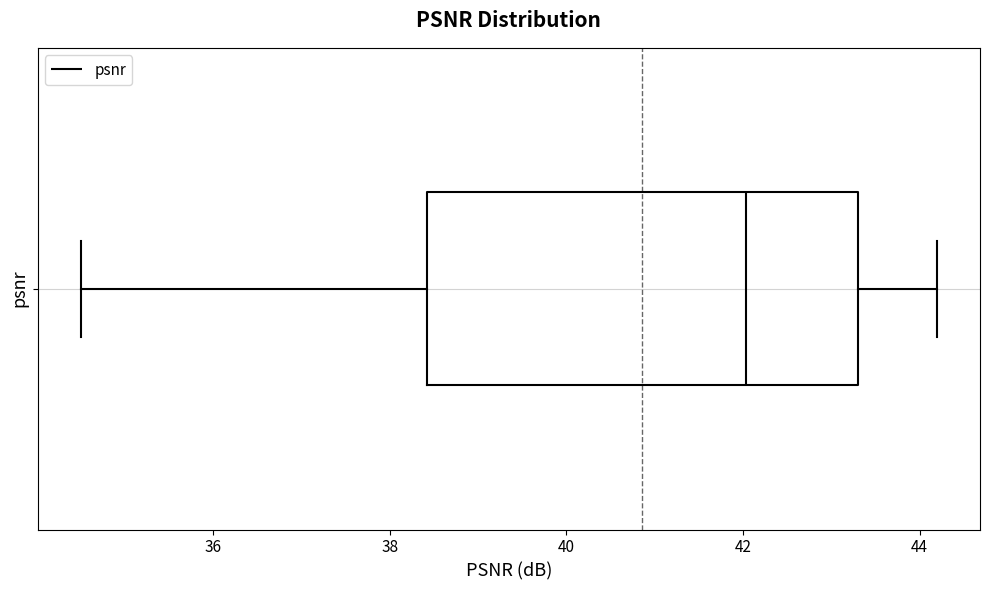

Transcribe this box plot: give where the median line is, the range the box spans, and where the two whiskers end, as read against the x-axis. The values are not printed on the chart, so give them approximately, as read against the axis.

median 42.0, box 38.4 to 43.2, whiskers 34.6 to 44.2